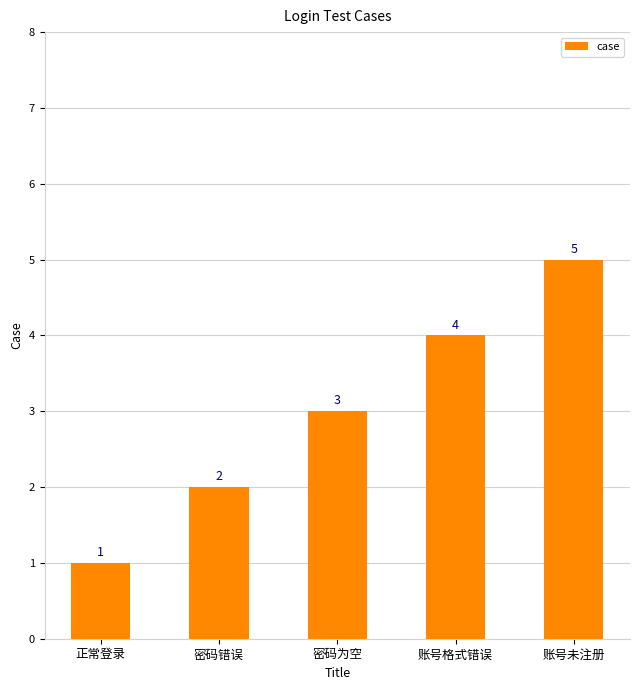

Count the values in the range 2 to 4.

3